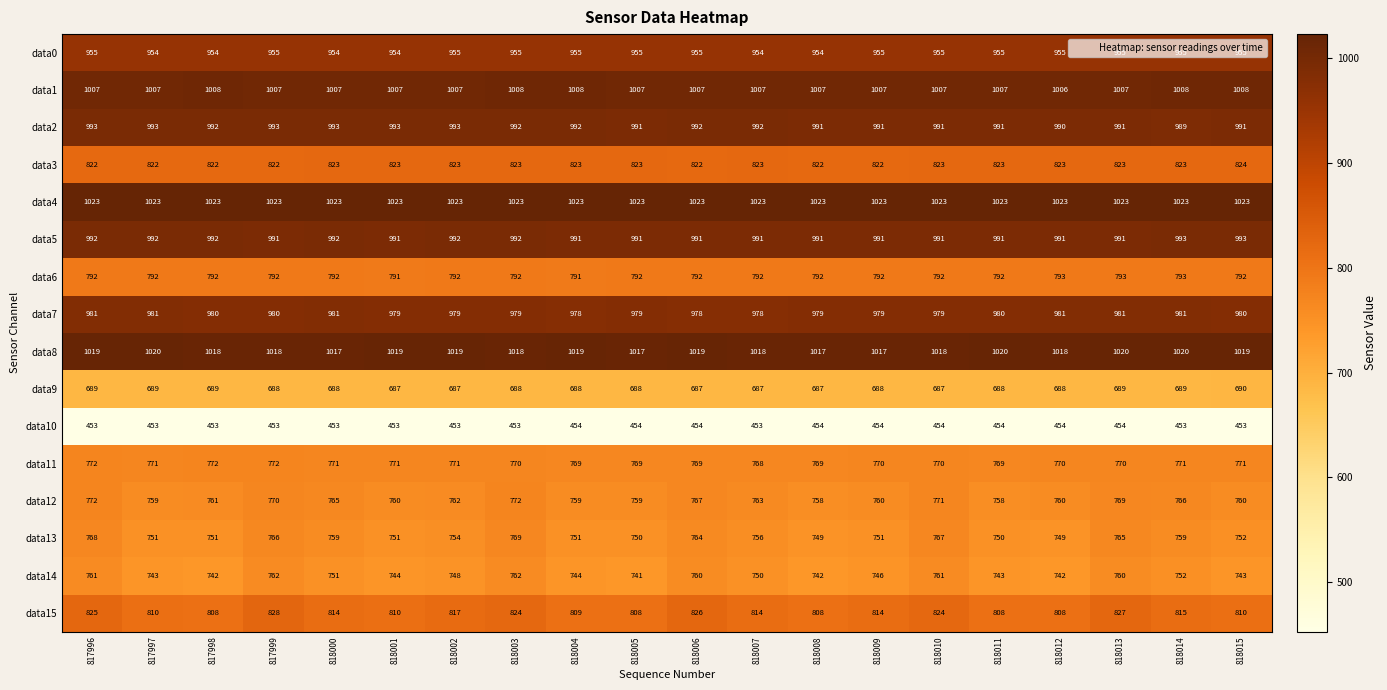

The data8 series shows 1333 at 817998. True or false?

False